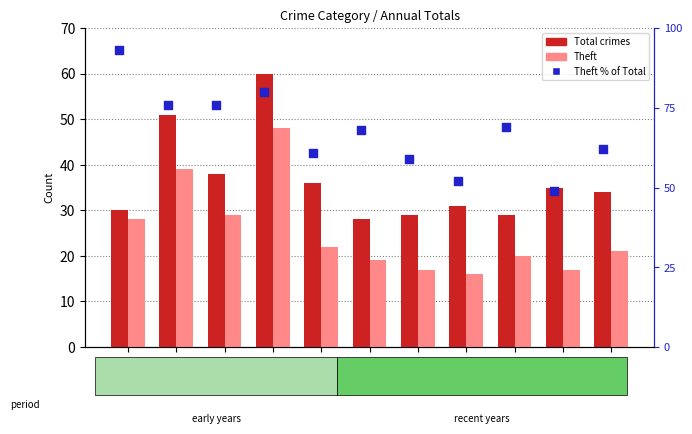

Which series has the widest spread of Y values?

Theft % of Total